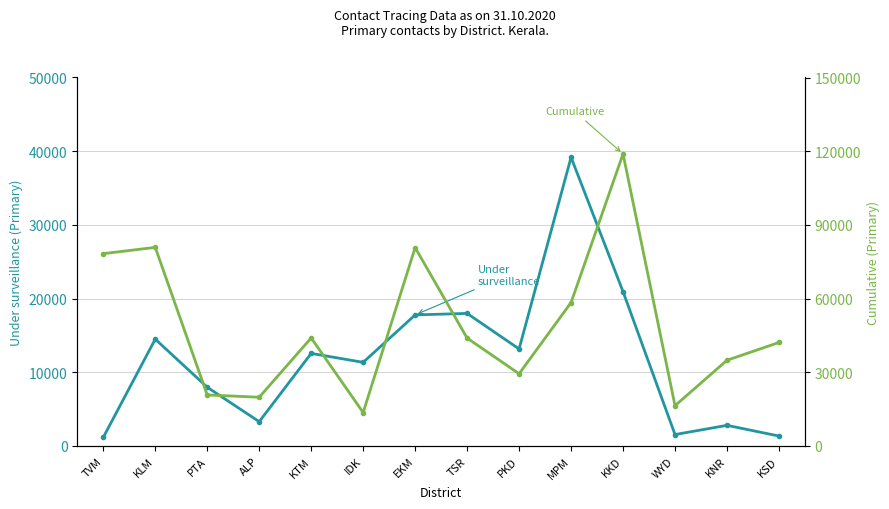

At which category does Cumulative (Primary) reach its first local peak?

KLM